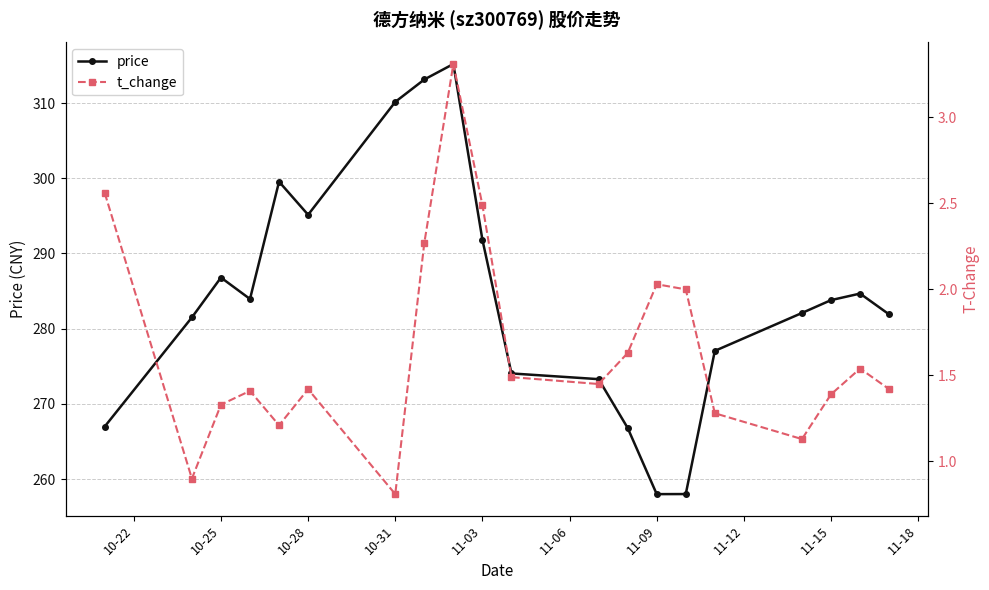

The price series shows 258.0 at 11-09. True or false?

True